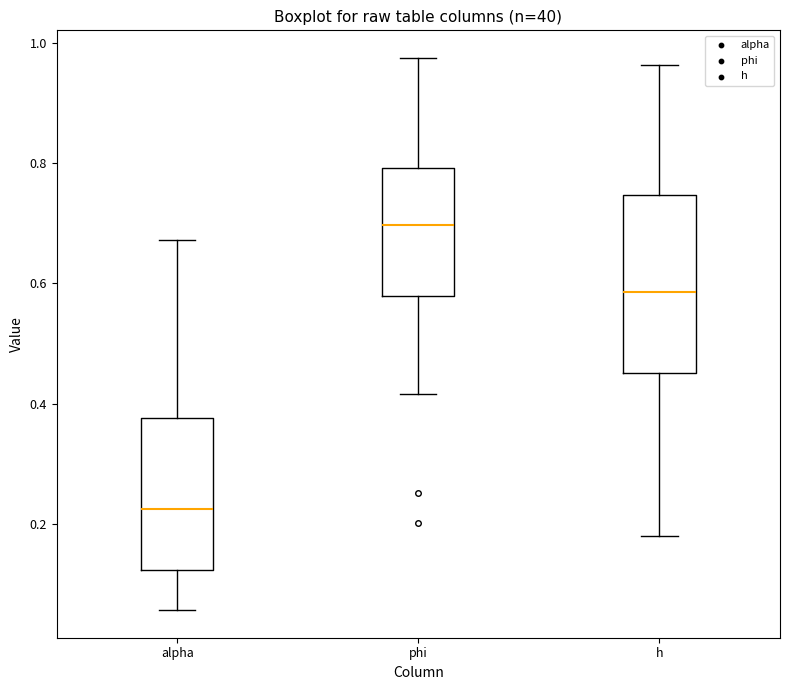

Comparing the boxes themselves (not the whiskers), which one is the tallest?

h